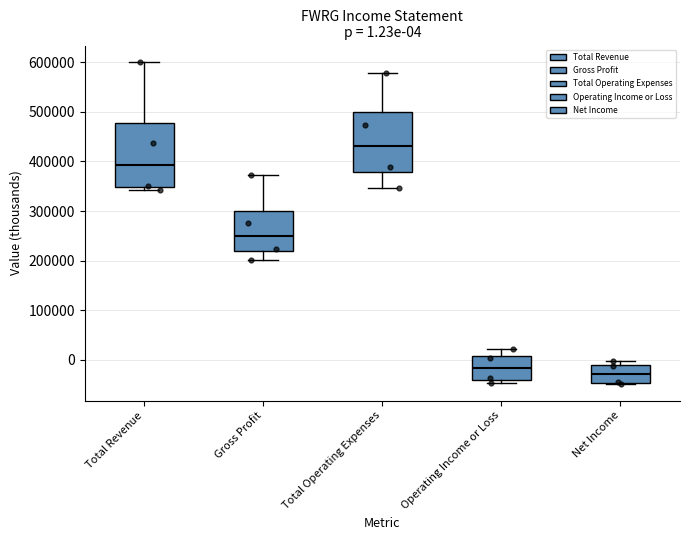

Which box has the highest median line?

Total Operating Expenses